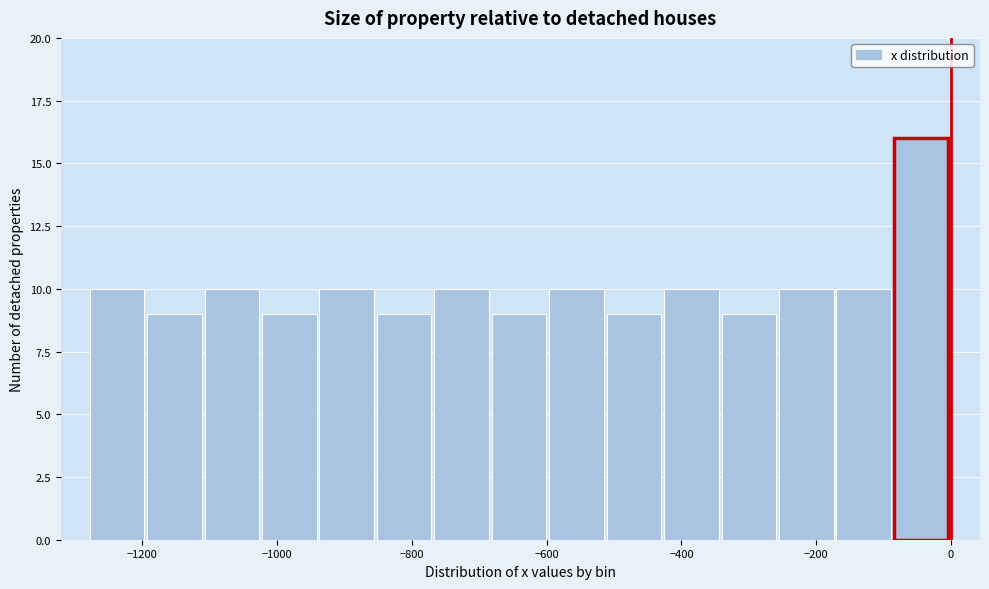

Reading left to right, list every bar in this chart as the range it spans on the x-axis followed by its height. Neither the bar edges nor the heights are printed on the chart, so give them approximately, as read against the axes.

-1280 to -1200: 10
-1200 to -1100: 9
-1100 to -1020: 10
-1020 to -940: 9
-940 to -860: 10
-860 to -760: 9
-760 to -680: 10
-680 to -600: 9
-600 to -520: 10
-520 to -420: 9
-420 to -340: 10
-340 to -260: 9
-260 to -180: 10
-180 to -80: 10
-80 to 0: 16